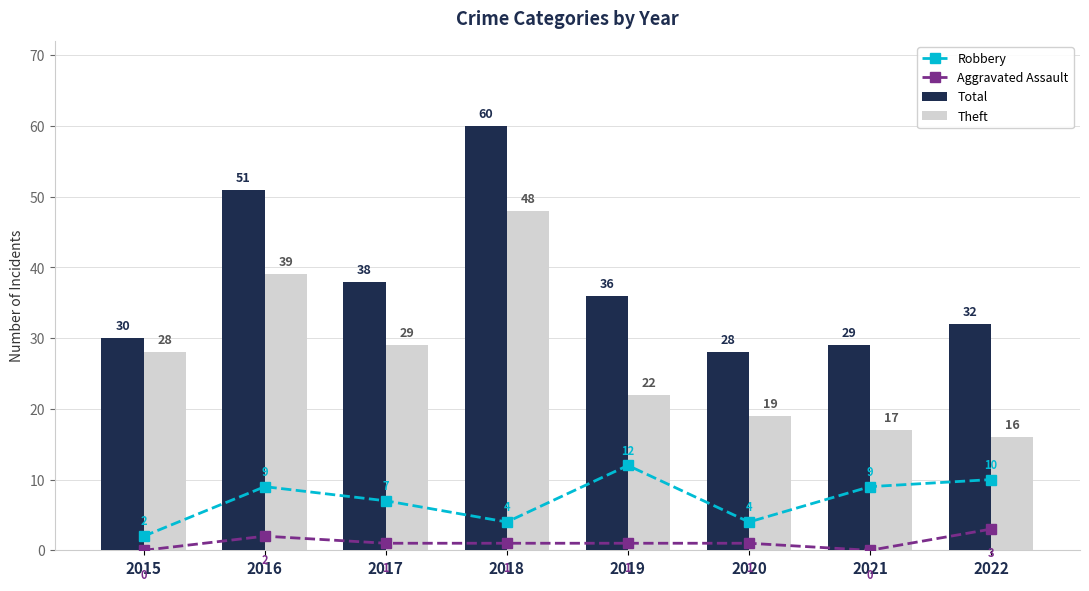

How many values in the Aggravated Assault series exceed 1?

2